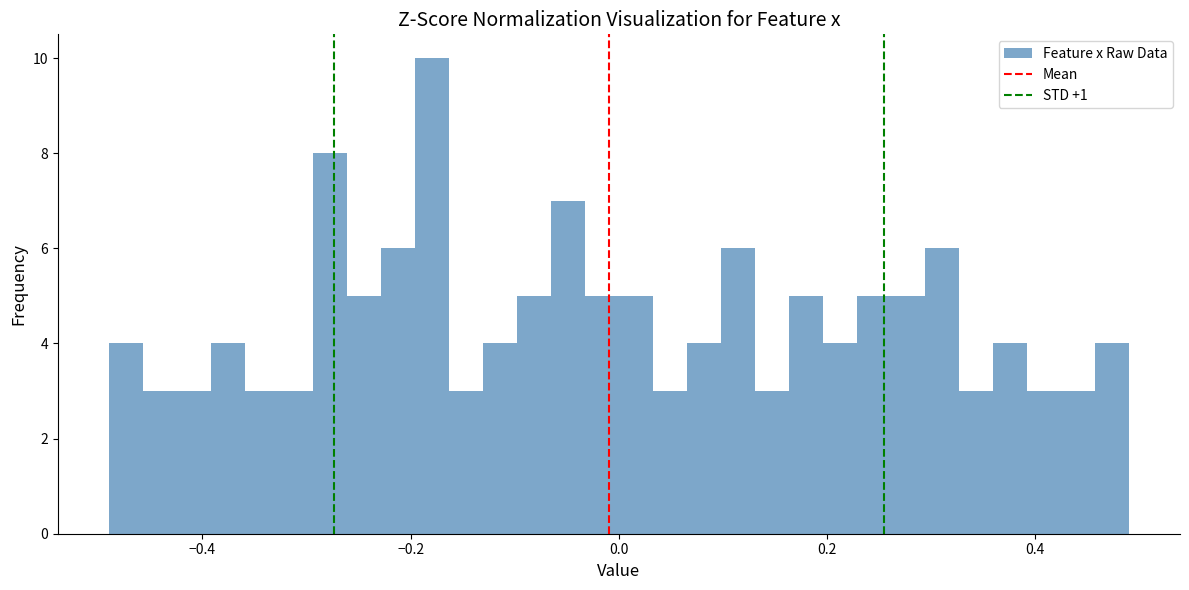

Read against the x-axis, roughly where is the centre of the tallest bar?

-0.18